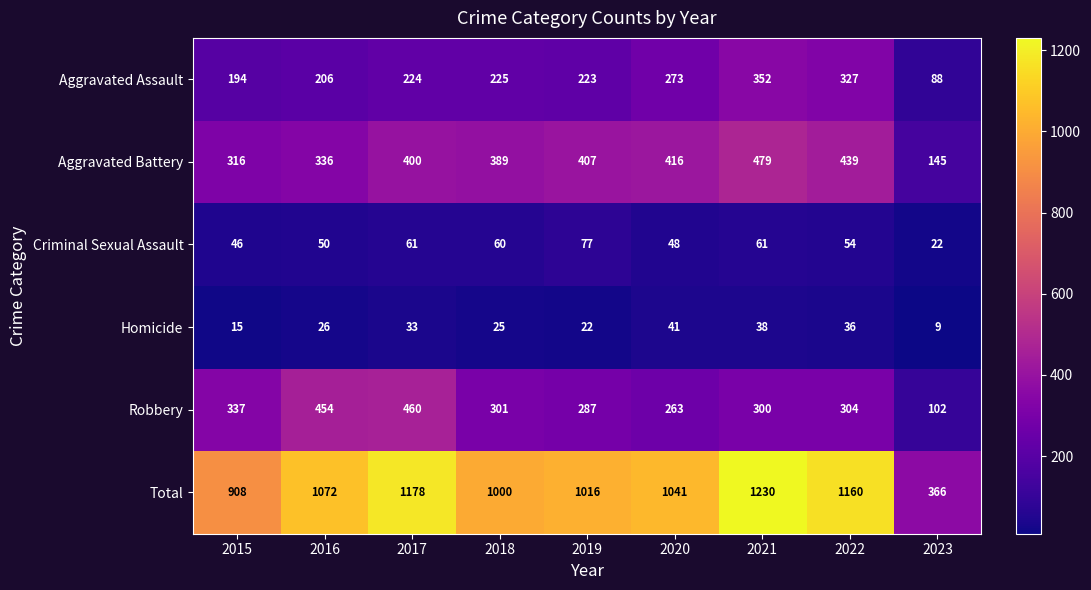

What is the spread (max minus min) of values at 2020?

1000